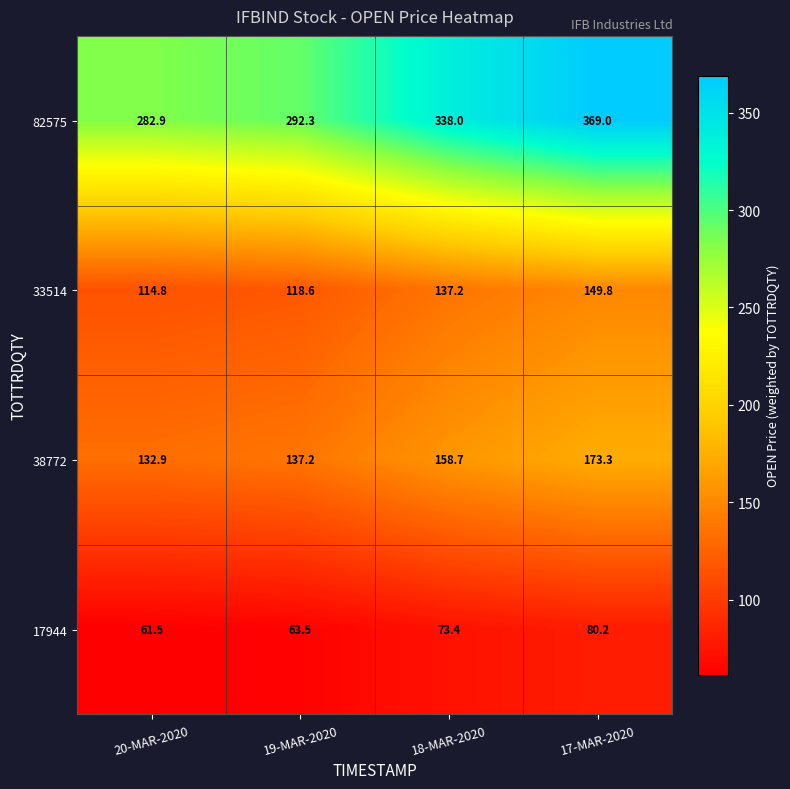

How many series are shown in this chart?

4